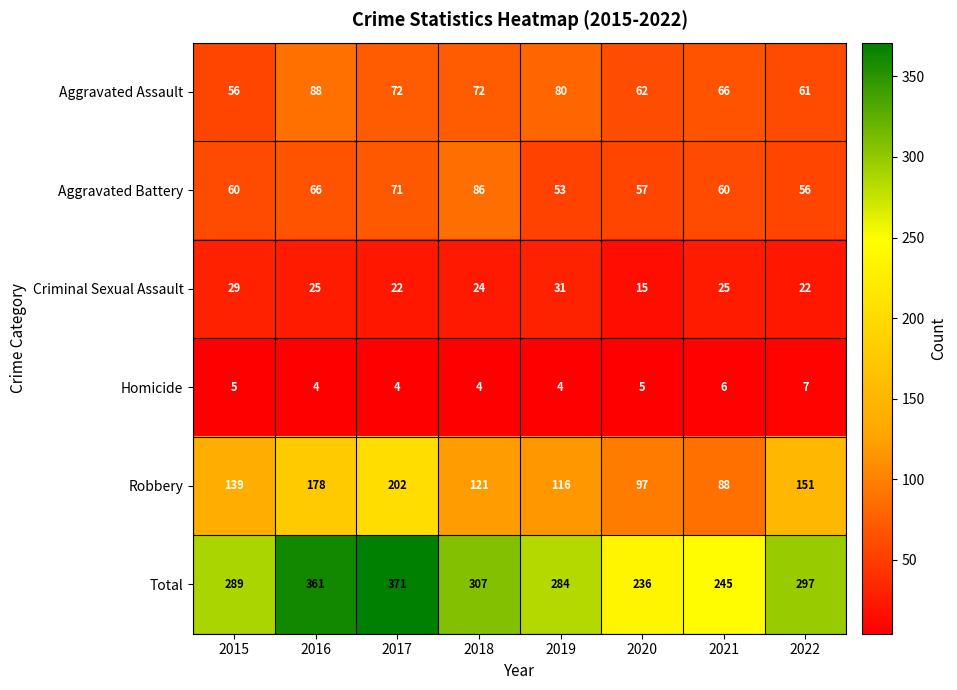

Is it true that Aggravated Battery equals 96 at 2016?

False